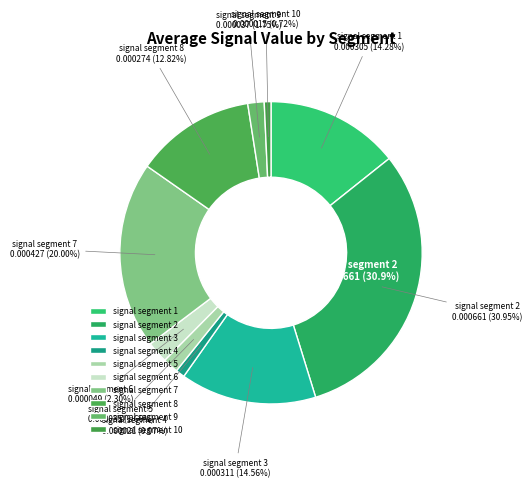

What portion of the pie excludes signal segment 5?

98.3%